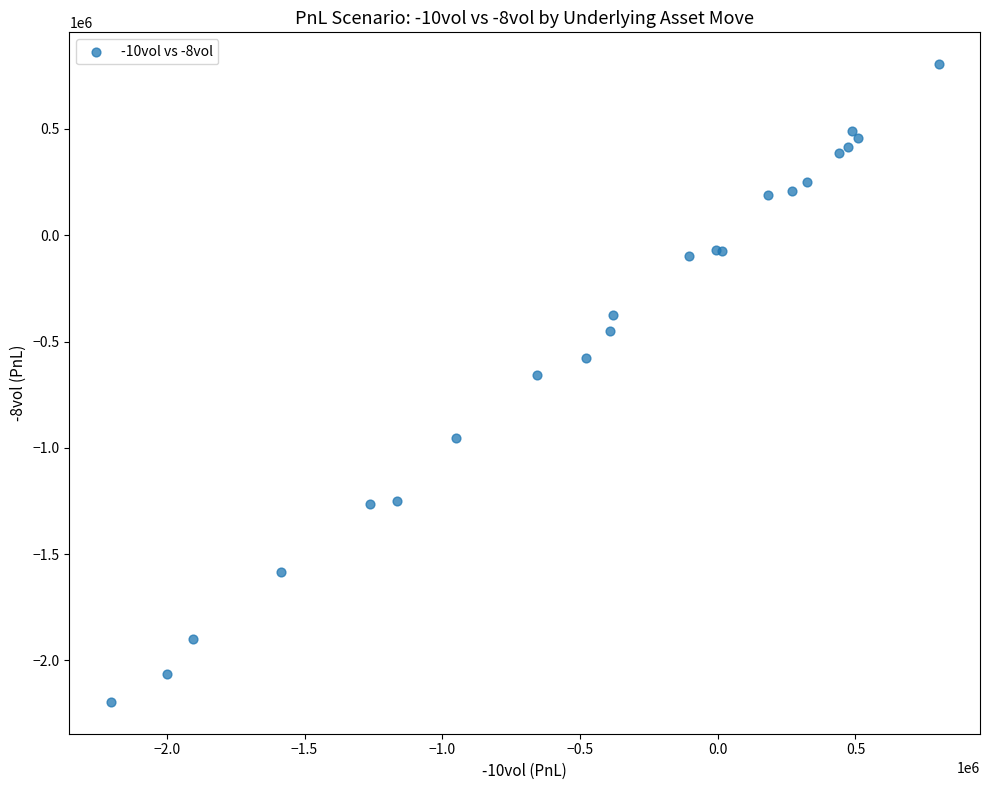

What Y value in the scatter plot is closest to -695035?

-657546.9